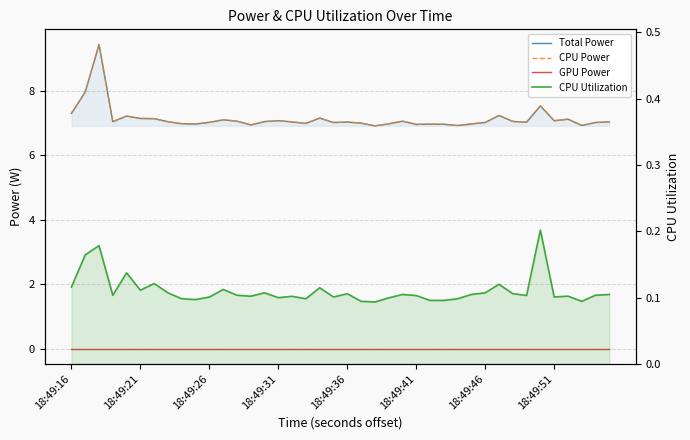

Between 10 and 37, which series saw the biggest shift?

Total Power